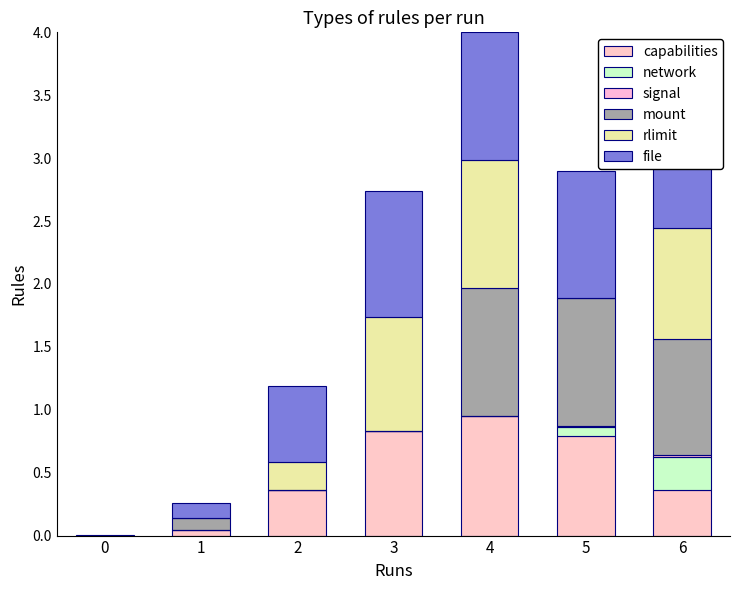

How many values in the capabilities series exceed 0?

6